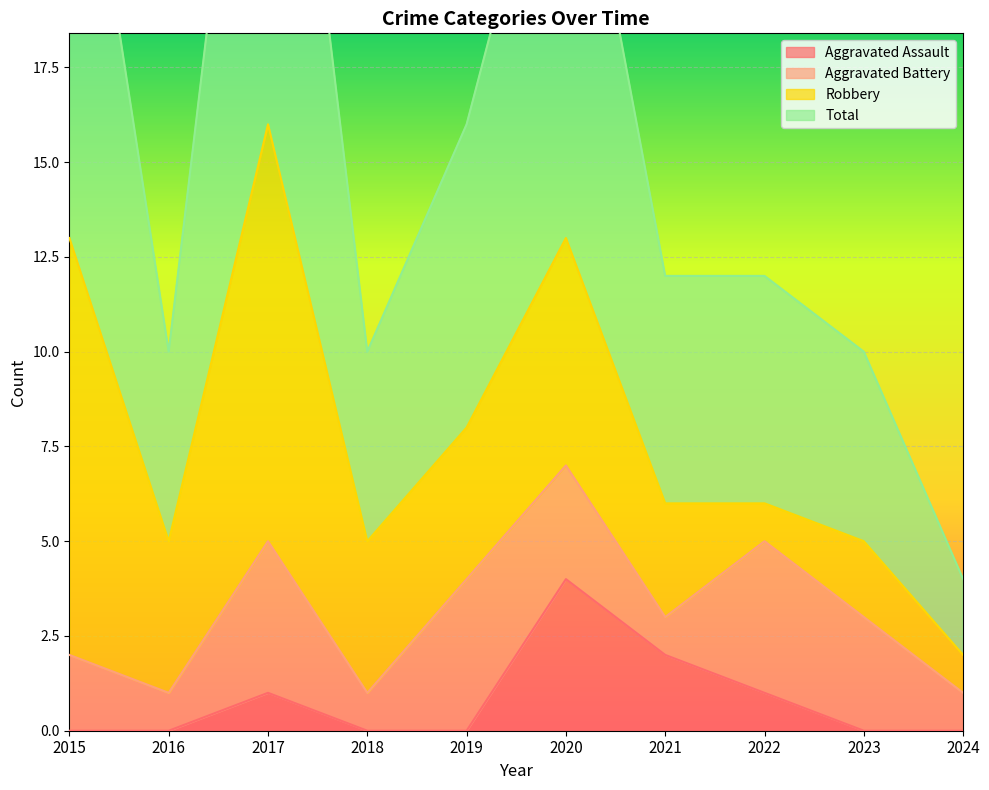

What is the highest value of the Aggravated Assault series?

4